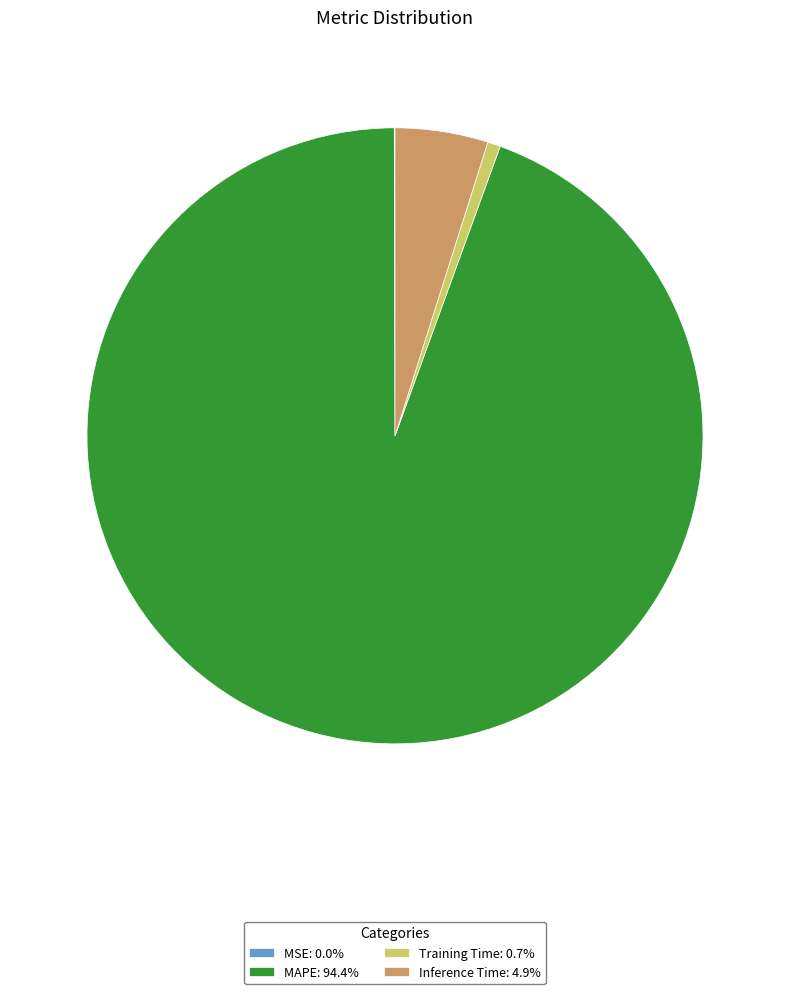

Is there any slice that represents more than half of the pie?

Yes